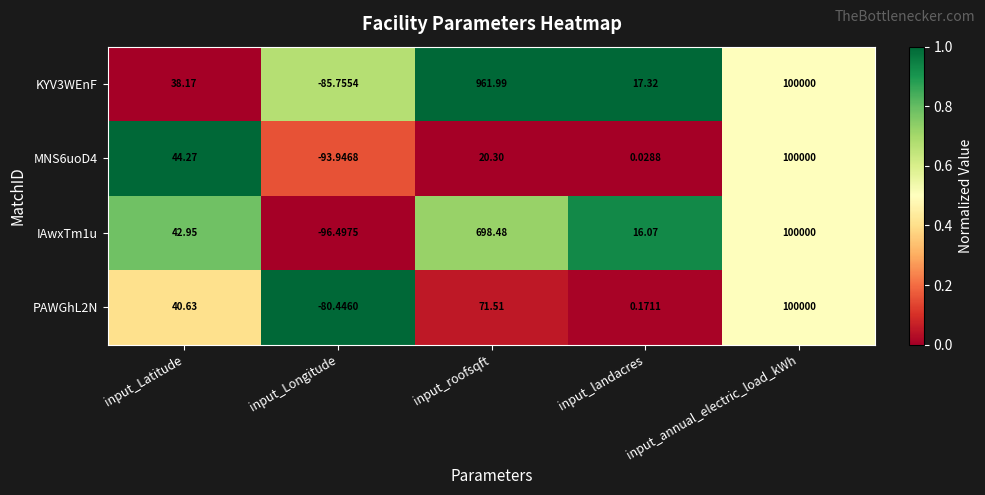

List the labels in order of KYV3WEnF value, smallest first.

input_Longitude, input_landacres, input_Latitude, input_roofsqft, input_annual_electric_load_kWh